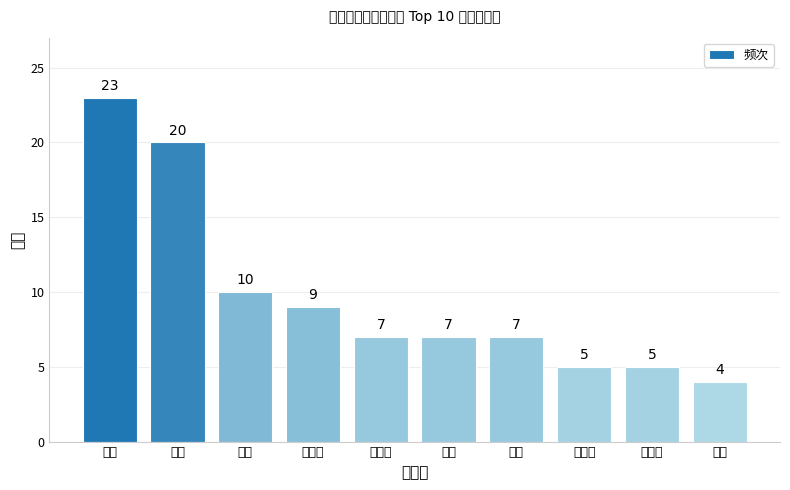

What is the ratio of the value at 蜡烛 to the value at 化学?

0.4